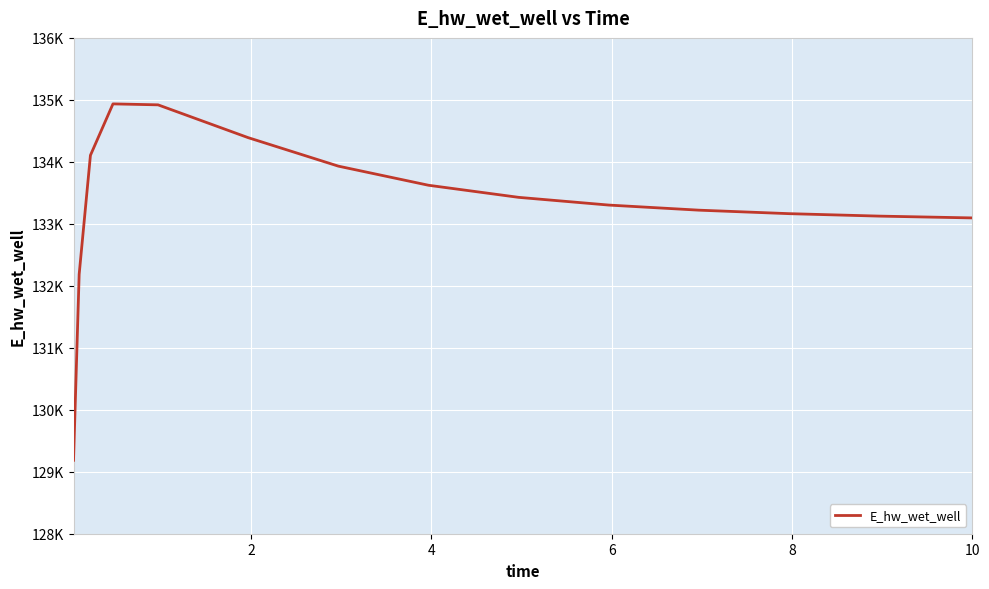

True or false: there are more than 1 points higher than both neighbors.

False